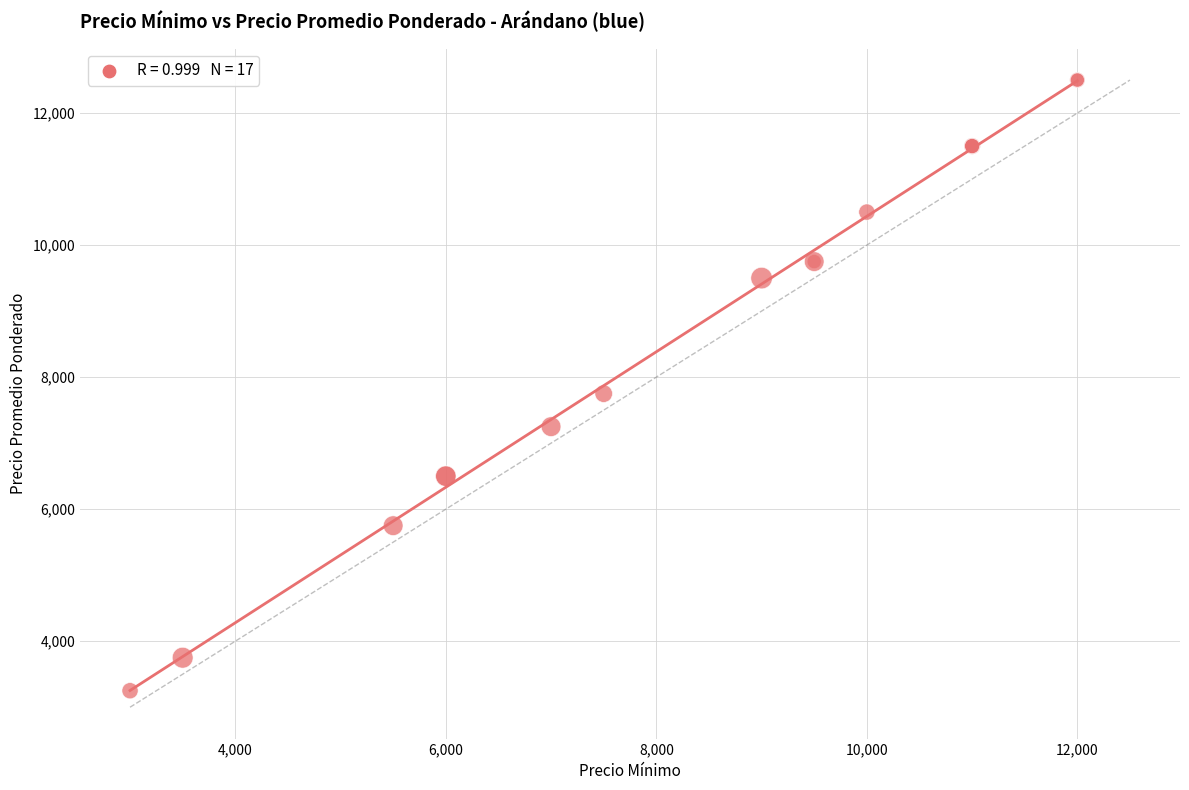

What Y value in the scatter plot is closest to 7875?

7750